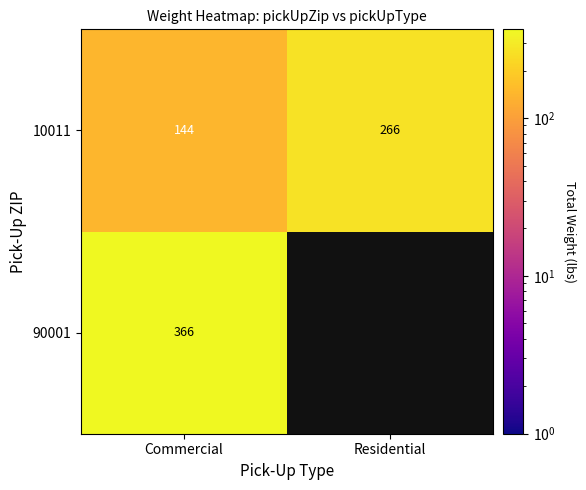

At Commercial, list the series in order from smallest to largest.

10011, 90001